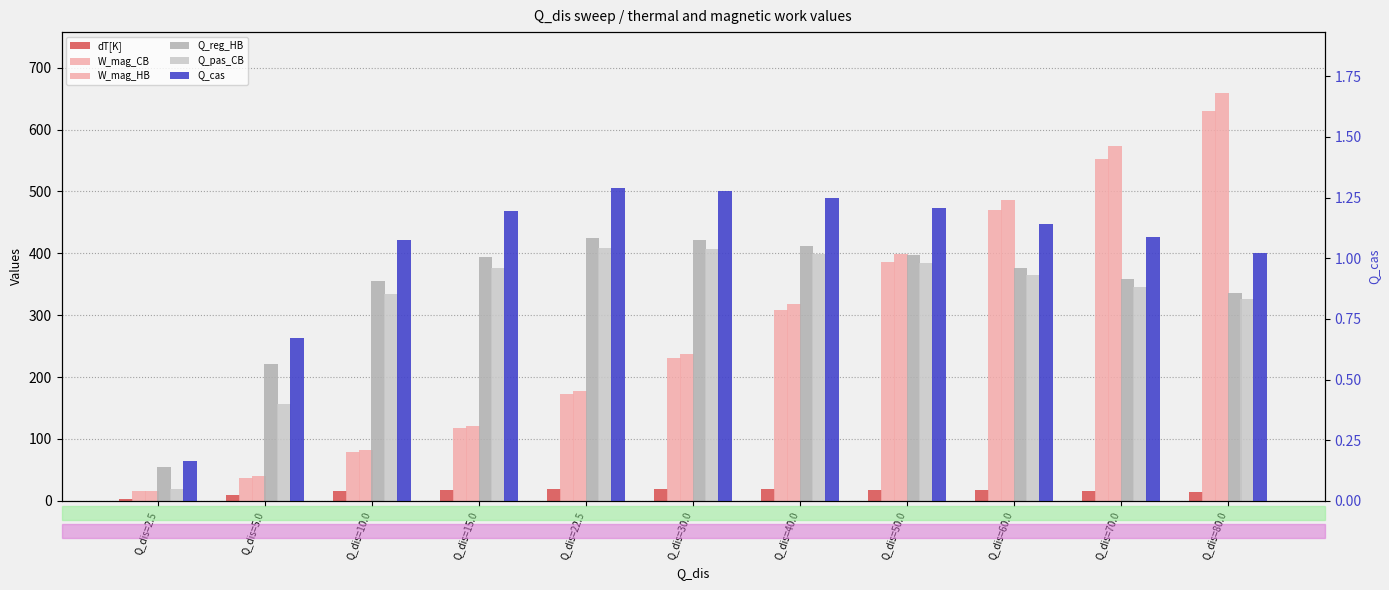

At which category is the sum across all series the highest?

Q_dis=80.0